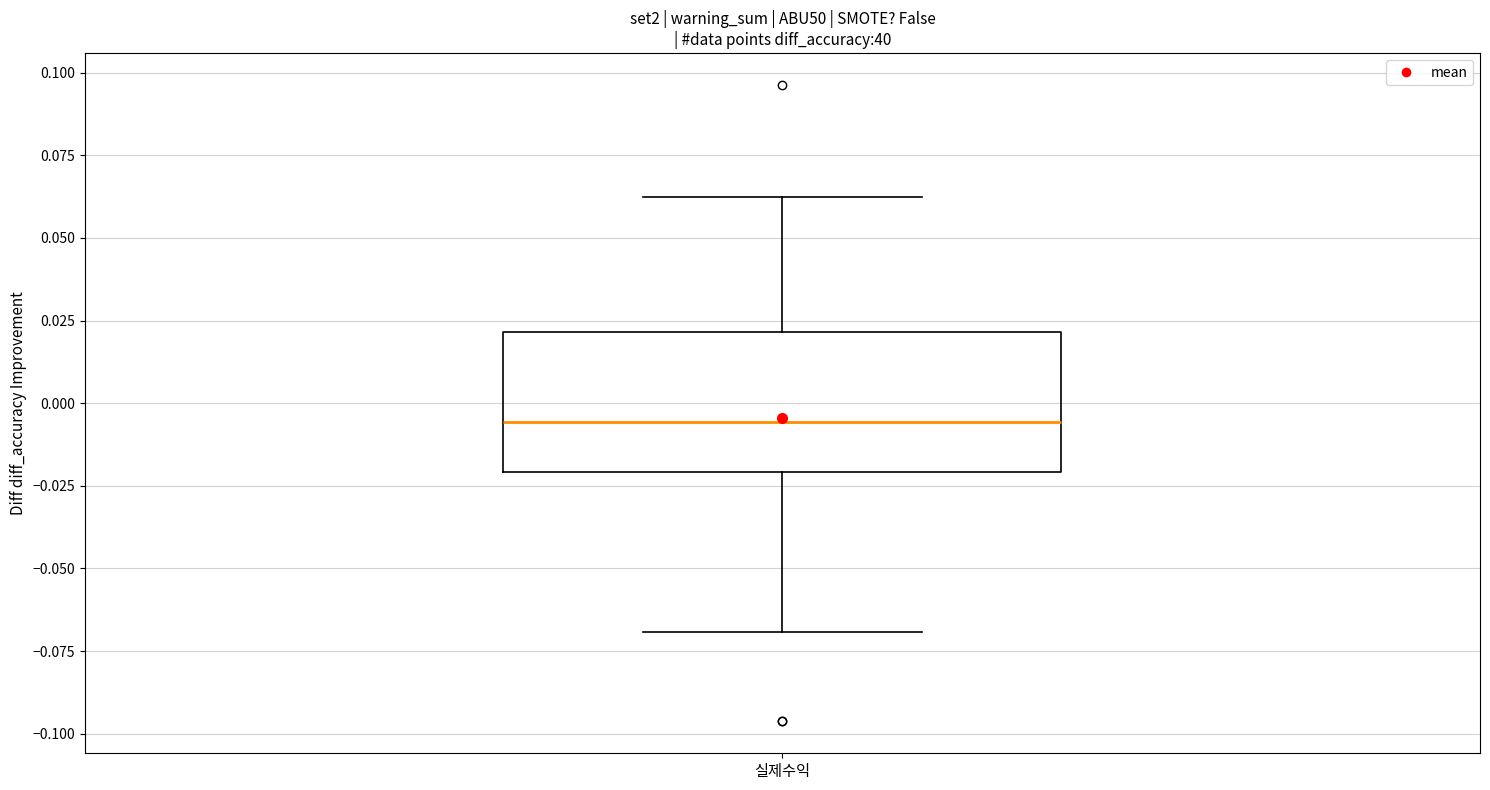

Read this box plot against the y-axis: the position of the median line, the range covered by the box, and the ends of both whiskers. The values are not printed on the chart, so give them approximately, as read against the axis.

median -0.005, box -0.020 to 0.020, whiskers -0.070 to 0.060